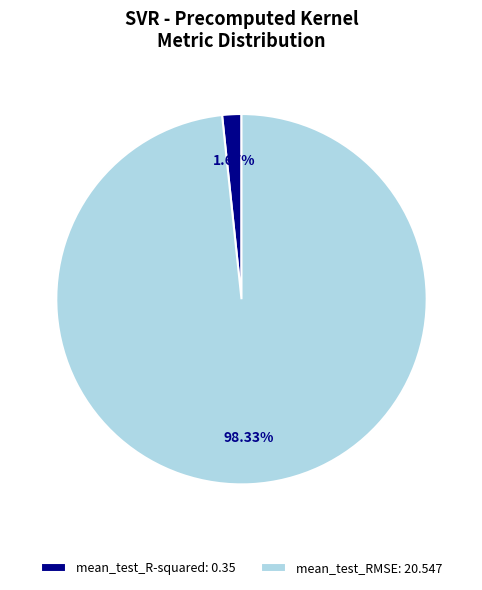

To the nearest percent, what is the combined percentage of mean_test_RMSE and mean_test_R-squared?

100%